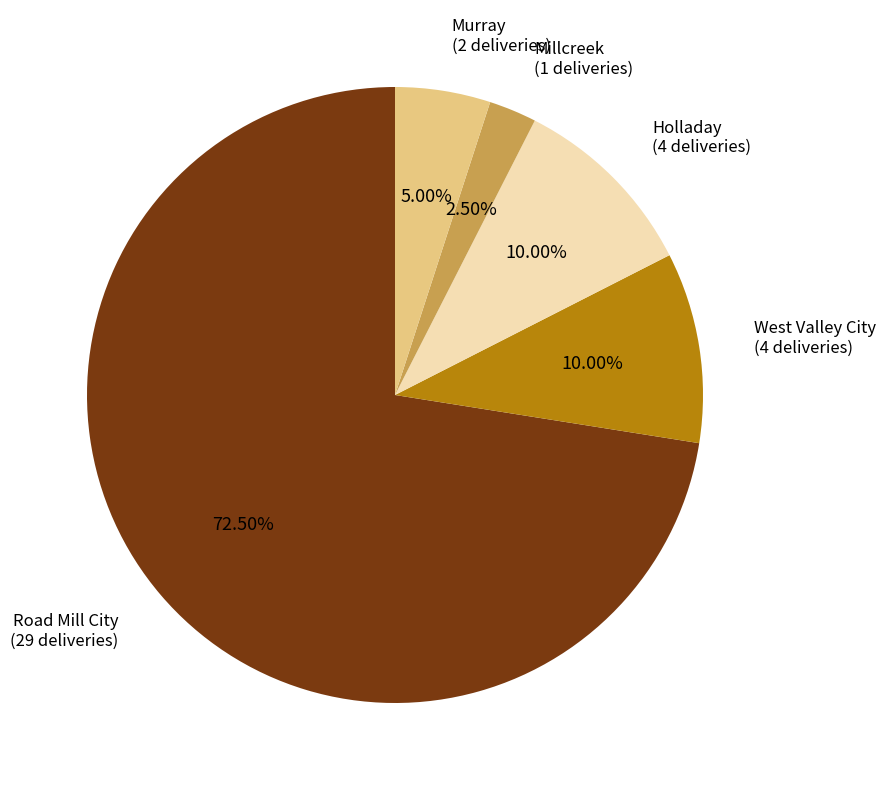

To the nearest percent, what is the difference between the largest and smallest slice percentages?

70%